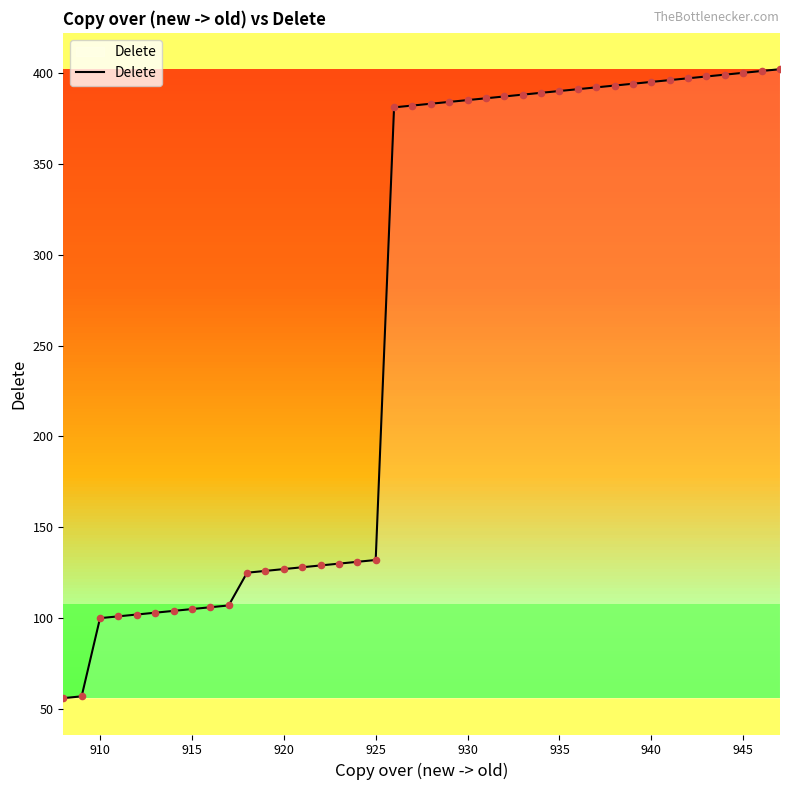

What is the difference between the maximum and minimum values?

346